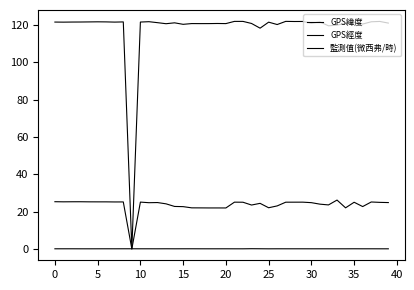

True or false: GPS緯度 and GPS經度 cross at least once.

False